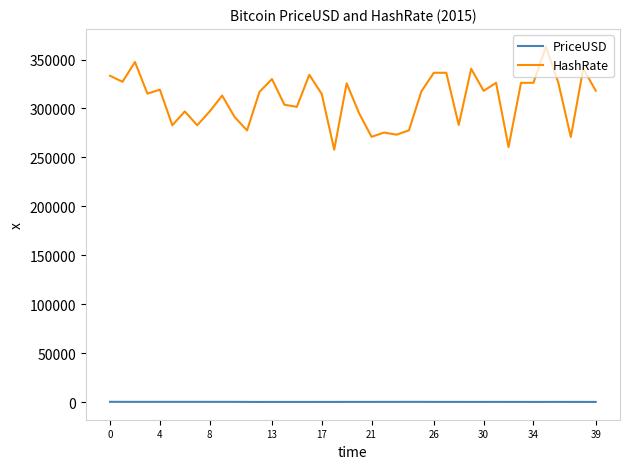

True or false: HashRate and PriceUSD cross at least once.

False